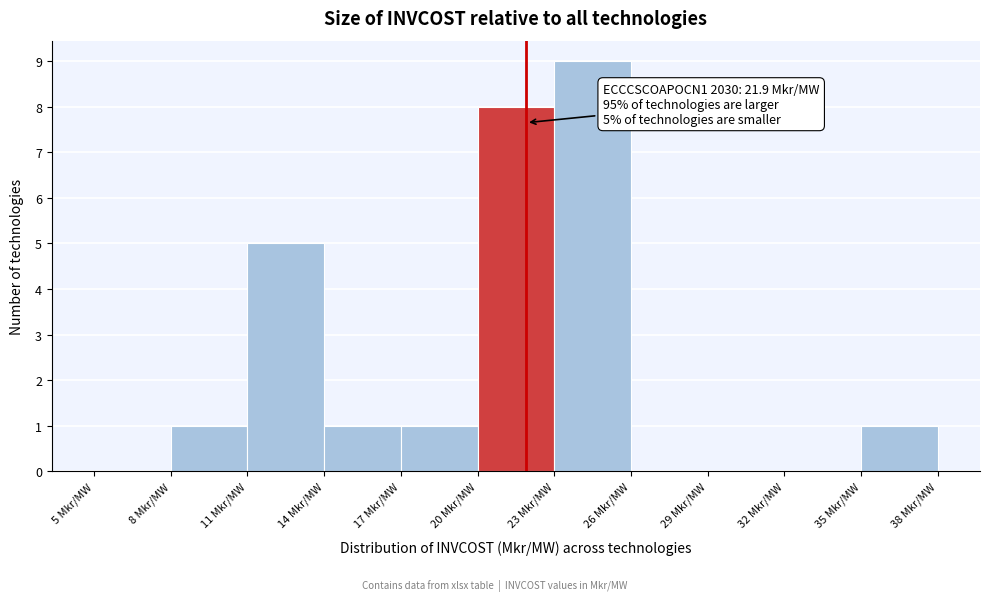

Over which range of the x-axis is the bar tallest?

23 to 26